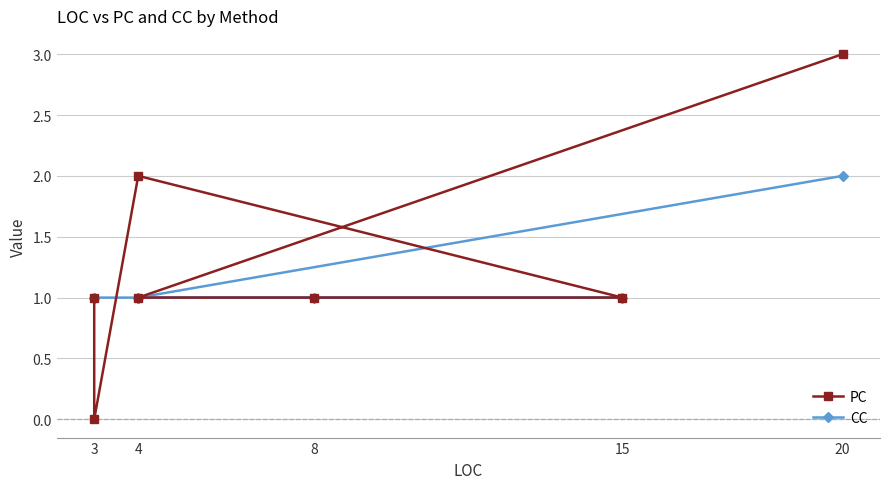

Between 3 and 4, which series saw the biggest shift?

PC